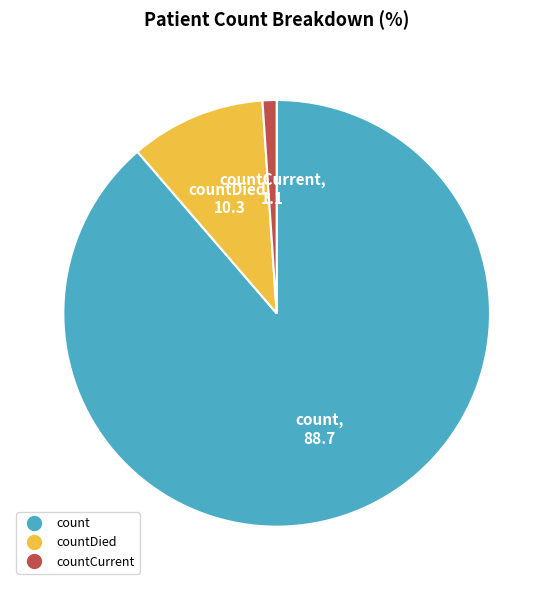

Is there a majority slice in this chart?

Yes